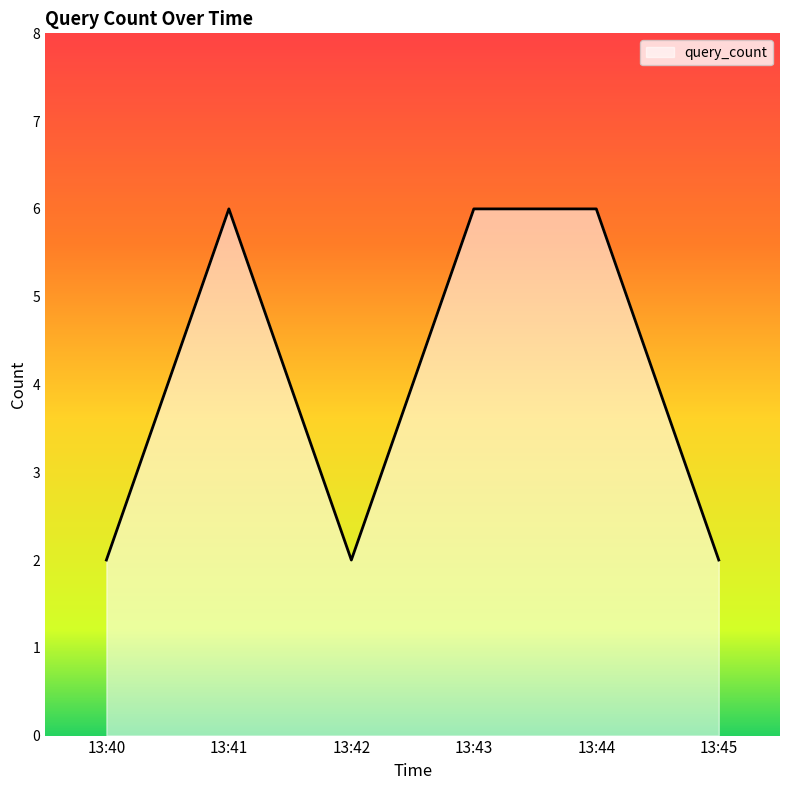

At which category does the data reach its first local valley?

13:42